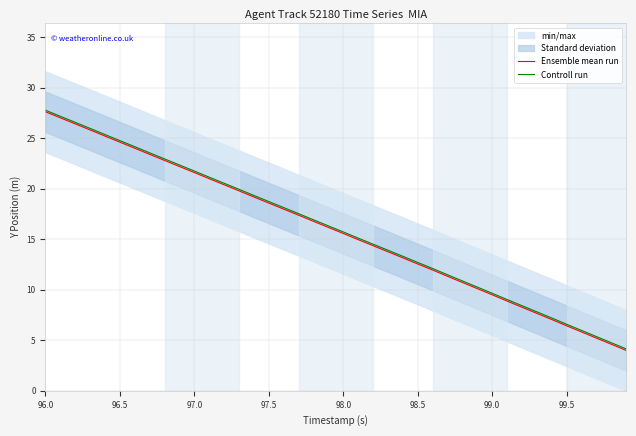

Reading left to right, extract all data points from this chart.

Ensemble mean run: 27.6	27.0	26.4	25.8	25.2	24.6	24.0	23.4	22.8	22.2	21.6	21.0	20.4	19.8	19.2	18.6	18.0	17.4	16.8	16.2	15.6	15.0	14.4	13.8	13.2	12.6	12.0	11.3	10.7	10.1	9.5	8.9	8.3	7.7	7.1	6.4	5.8	5.2	4.6	4.0
Controll run: 27.8	27.2	26.6	26.0	25.4	24.8	24.2	23.6	23.0	22.4	21.8	21.1	20.6	20.0	19.3	18.7	18.1	17.5	16.9	16.3	15.7	15.1	14.5	13.9	13.3	12.7	12.1	11.5	10.9	10.3	9.7	9.0	8.4	7.8	7.2	6.6	6.0	5.4	4.8	4.2